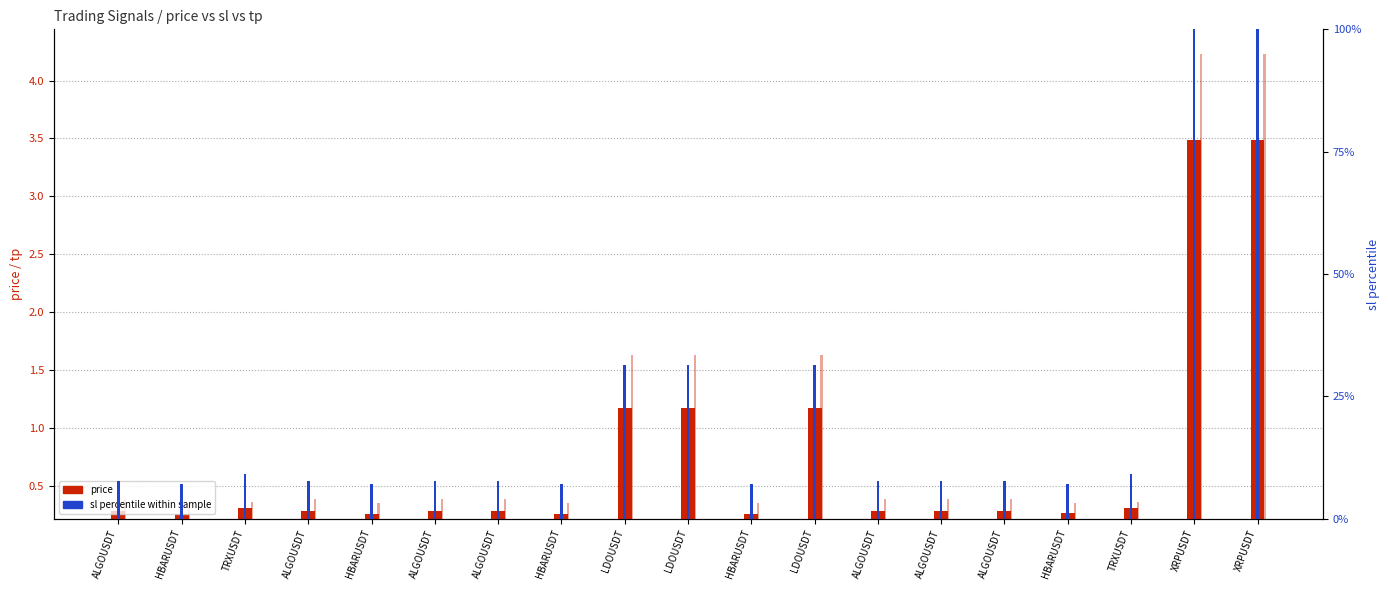

Which series has the largest total across all categories?

sl percentile